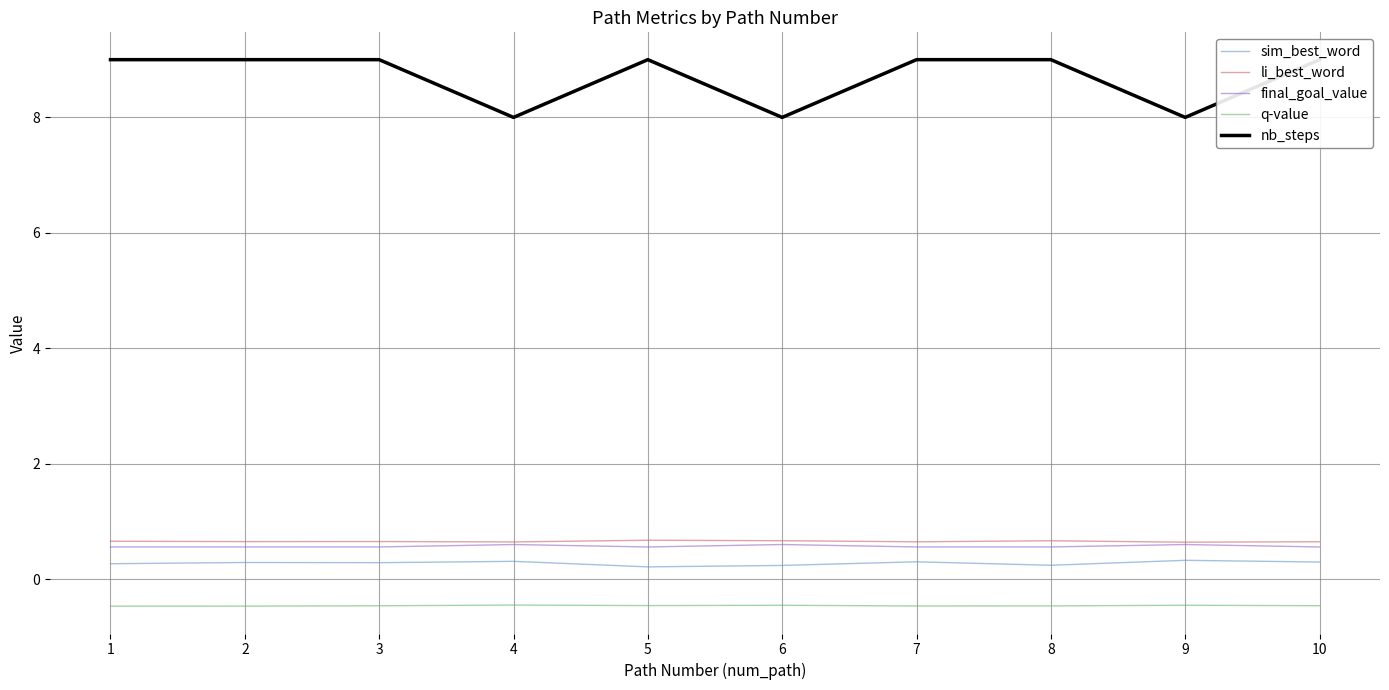

Is it true that final_goal_value equals 0.8 at 5?

False